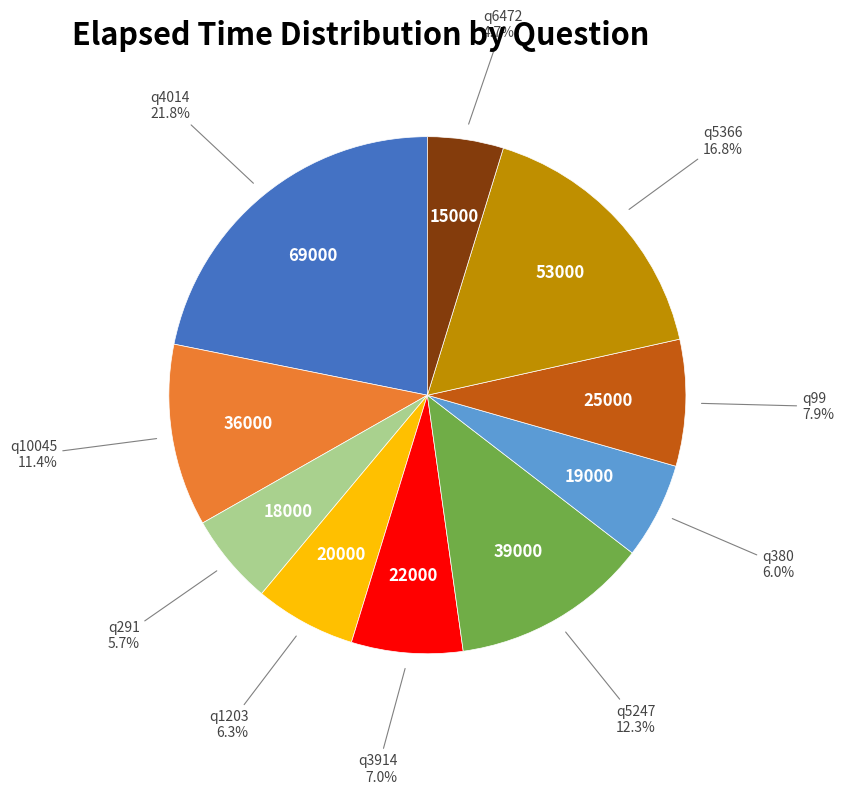

To the nearest percent, what portion does q99 represent?

8%